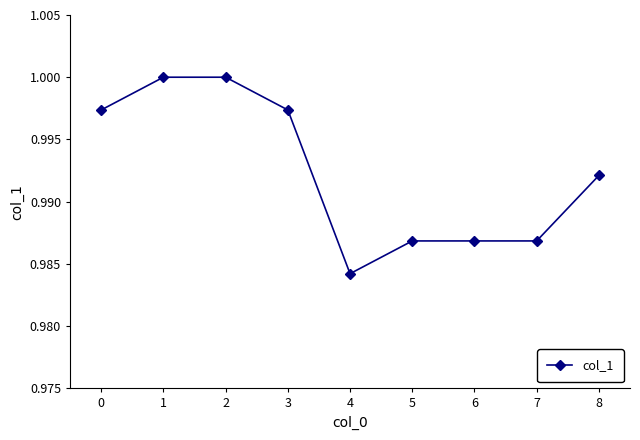

True or false: there are more than 2 points higher than both neighbors.

False